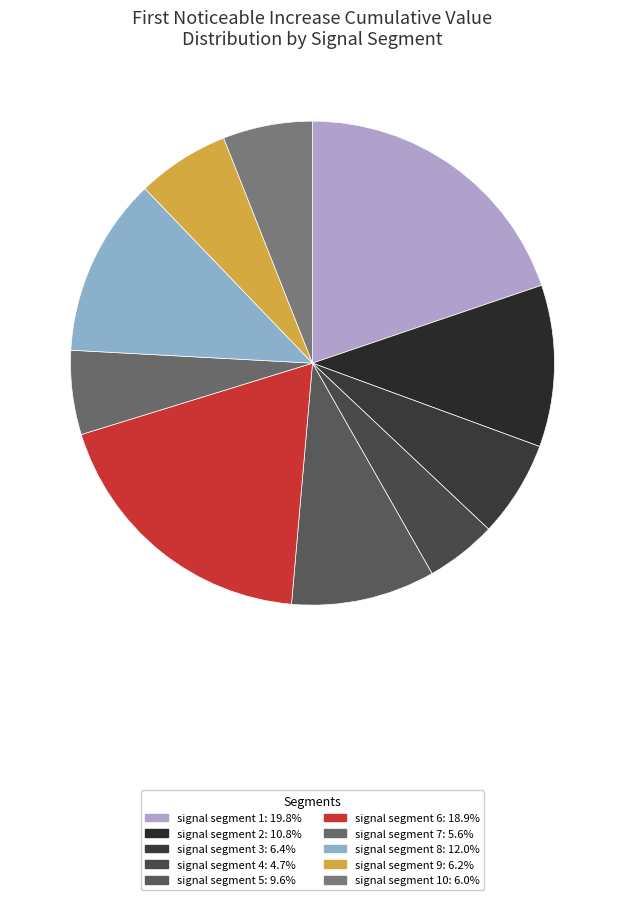

How many segments does this pie chart have?

10